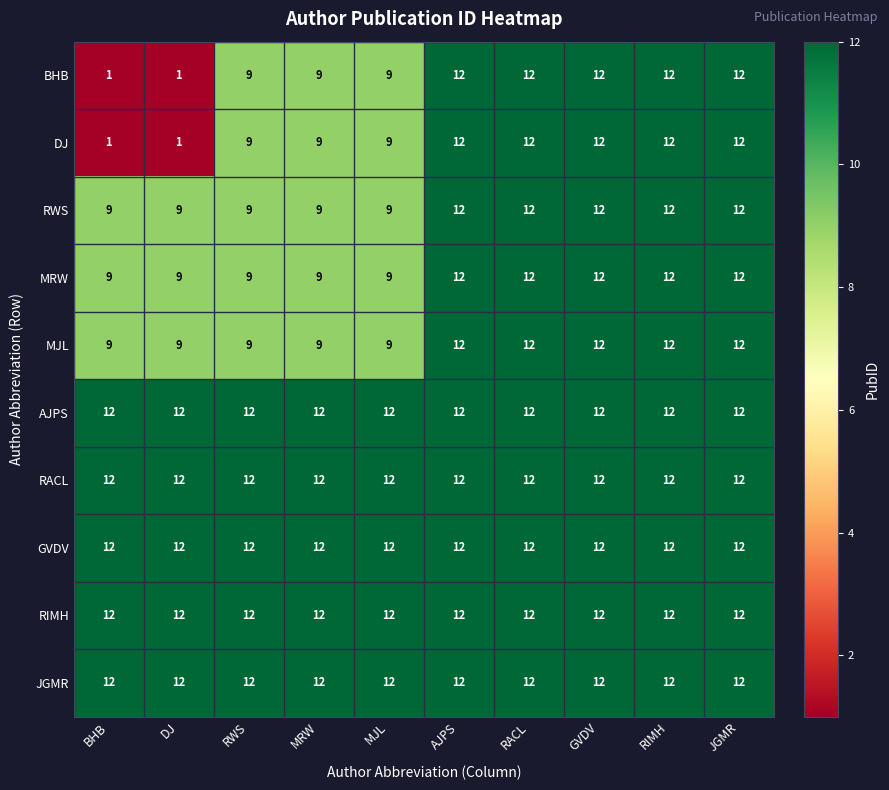

At how many categories does at least one series exceed 1?

10